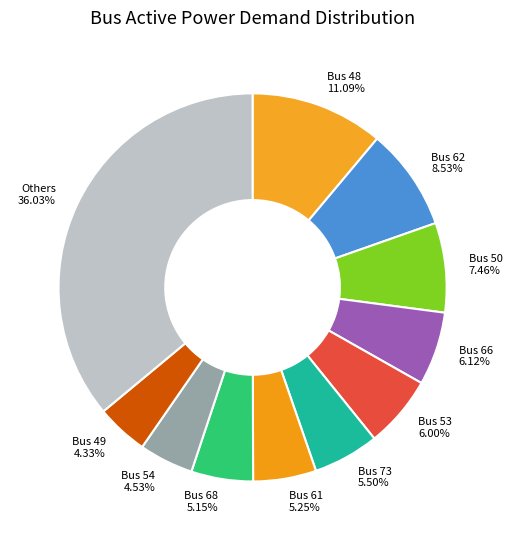

Combined, do Bus 68 and Others account for over 50%?

No